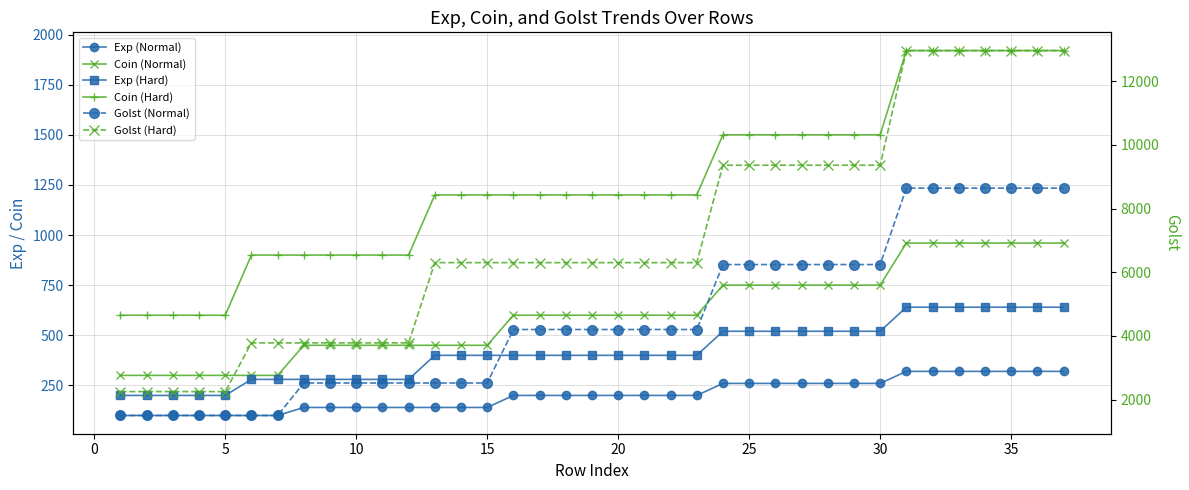

True or false: Golst (Hard) and Coin (Hard) intersect in this chart.

False